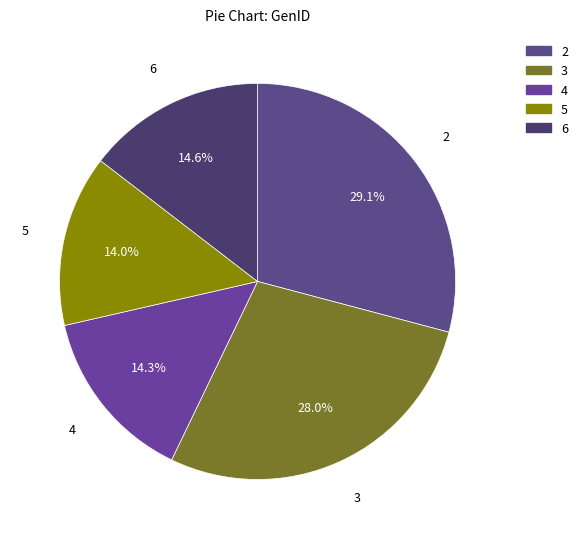

True or false: 2 accounts for 19% of the total.

False